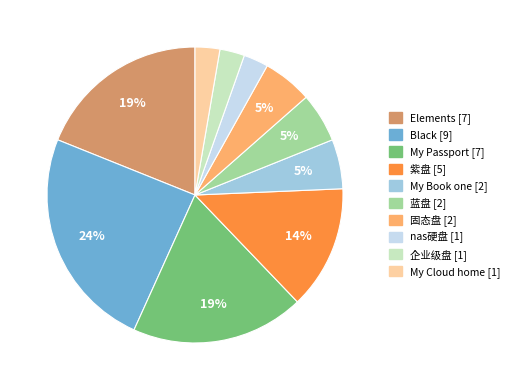

The 固态盘 slice represents 1% of the pie. True or false?

False